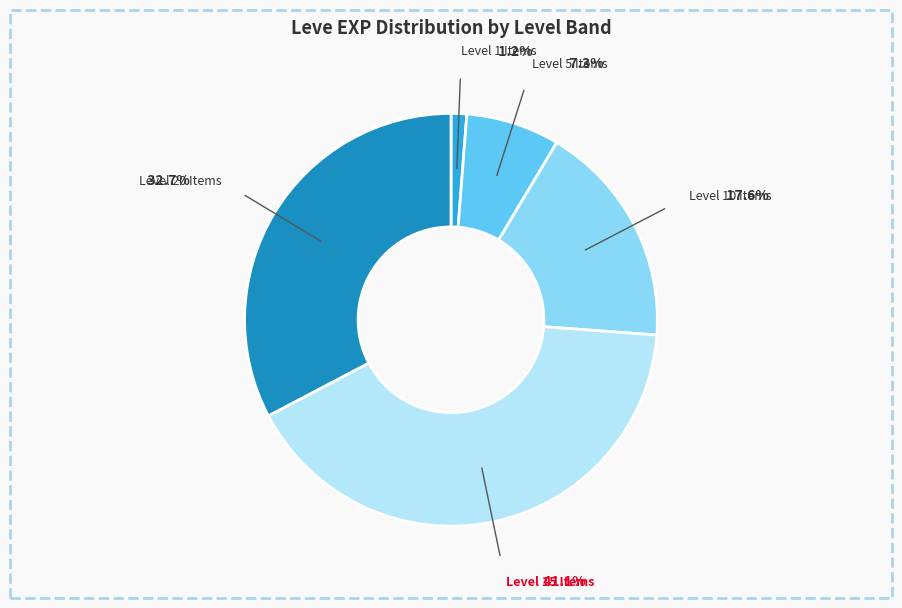

Is the sum of Brass Gorget and Copper Wristlets greater than half?

No